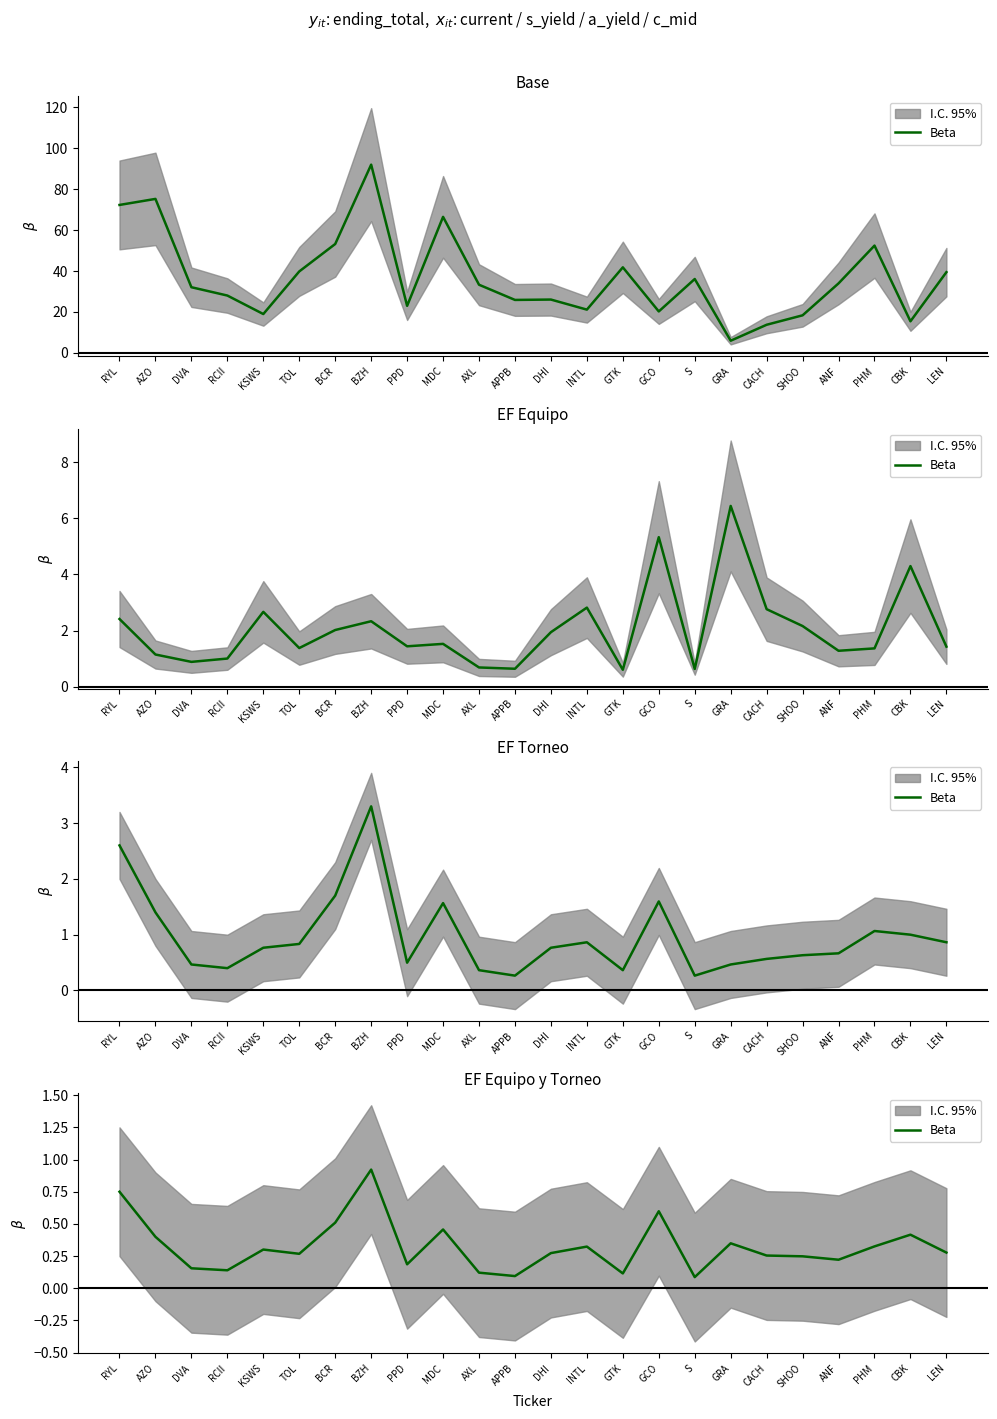

What is the sum of all values?

7.8